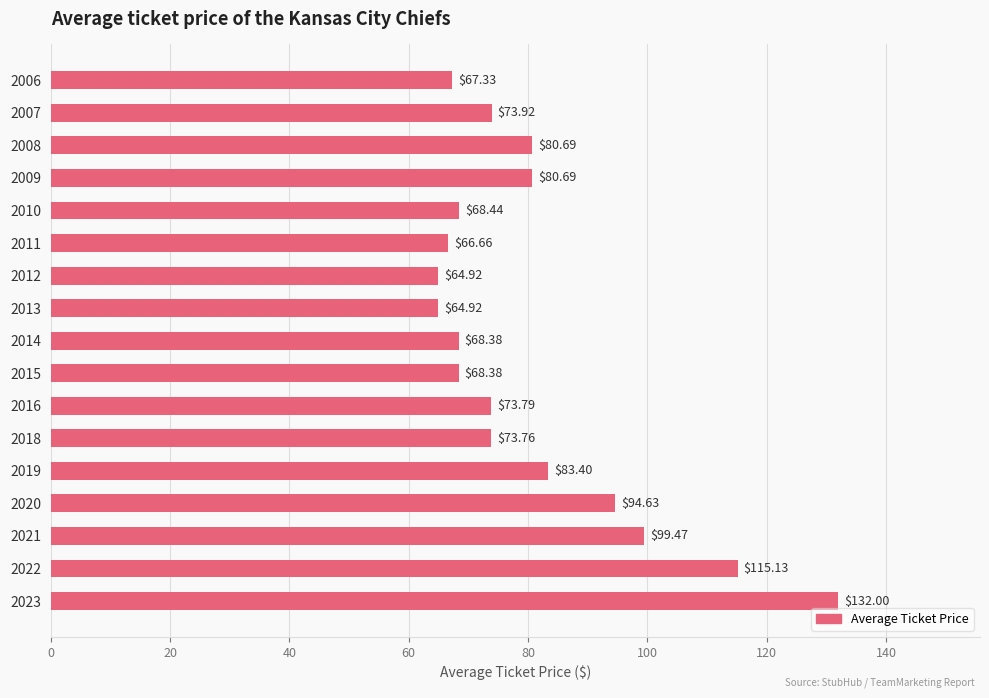

What is the ratio of the value at 2011 to the value at 2016?

0.9